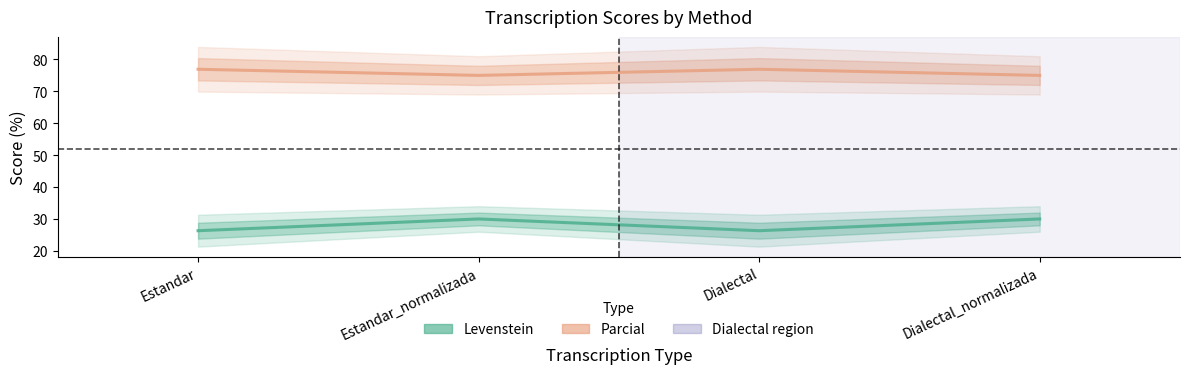

What is the label of the 4th point from the right?

Estandar